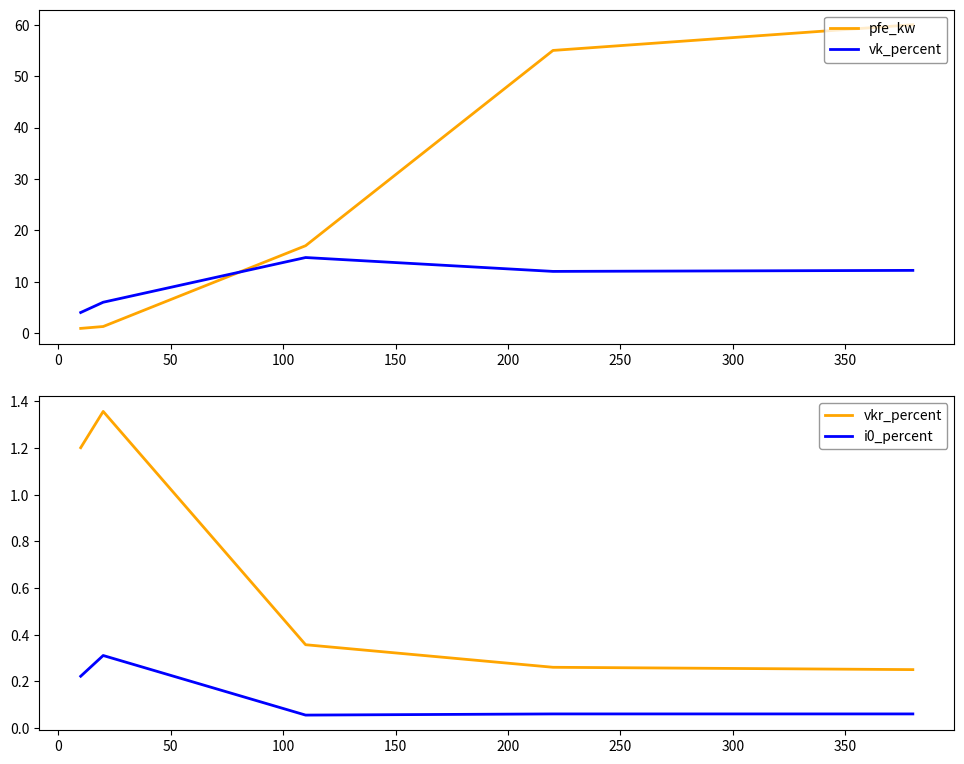

How many times do vk_percent and pfe_kw cross each other?

1